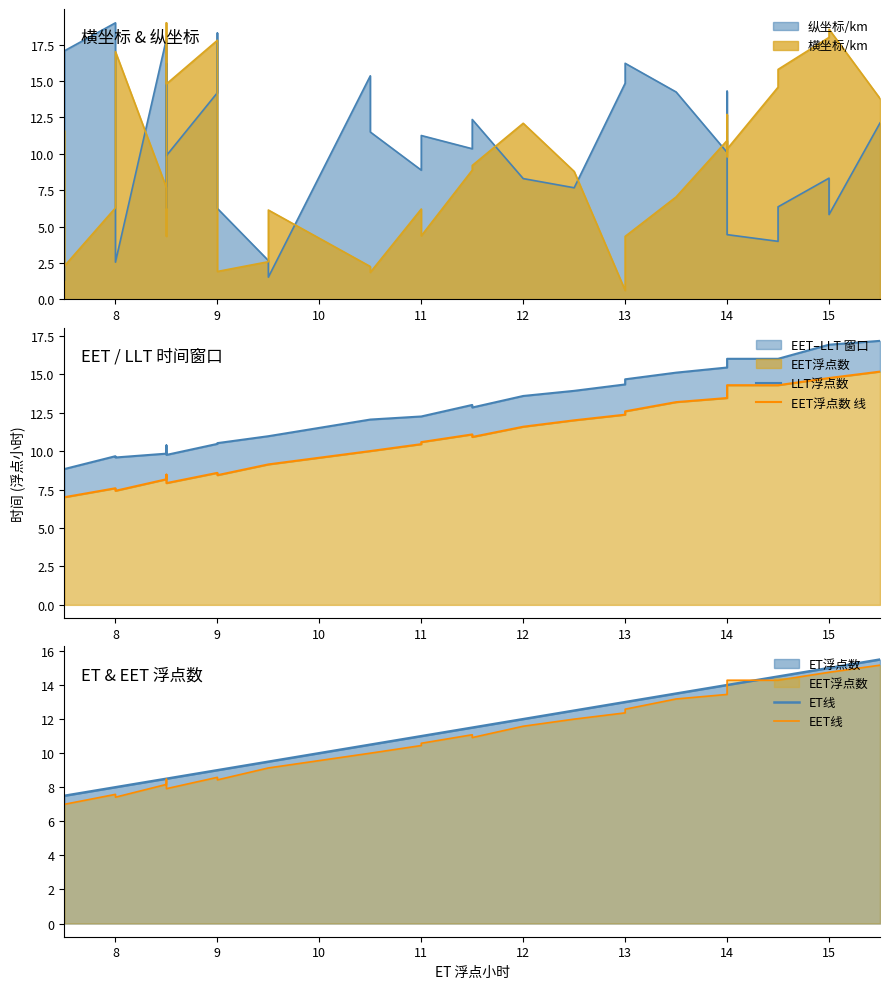

The LLT浮点数 series shows 6.2 at 11. True or false?

False